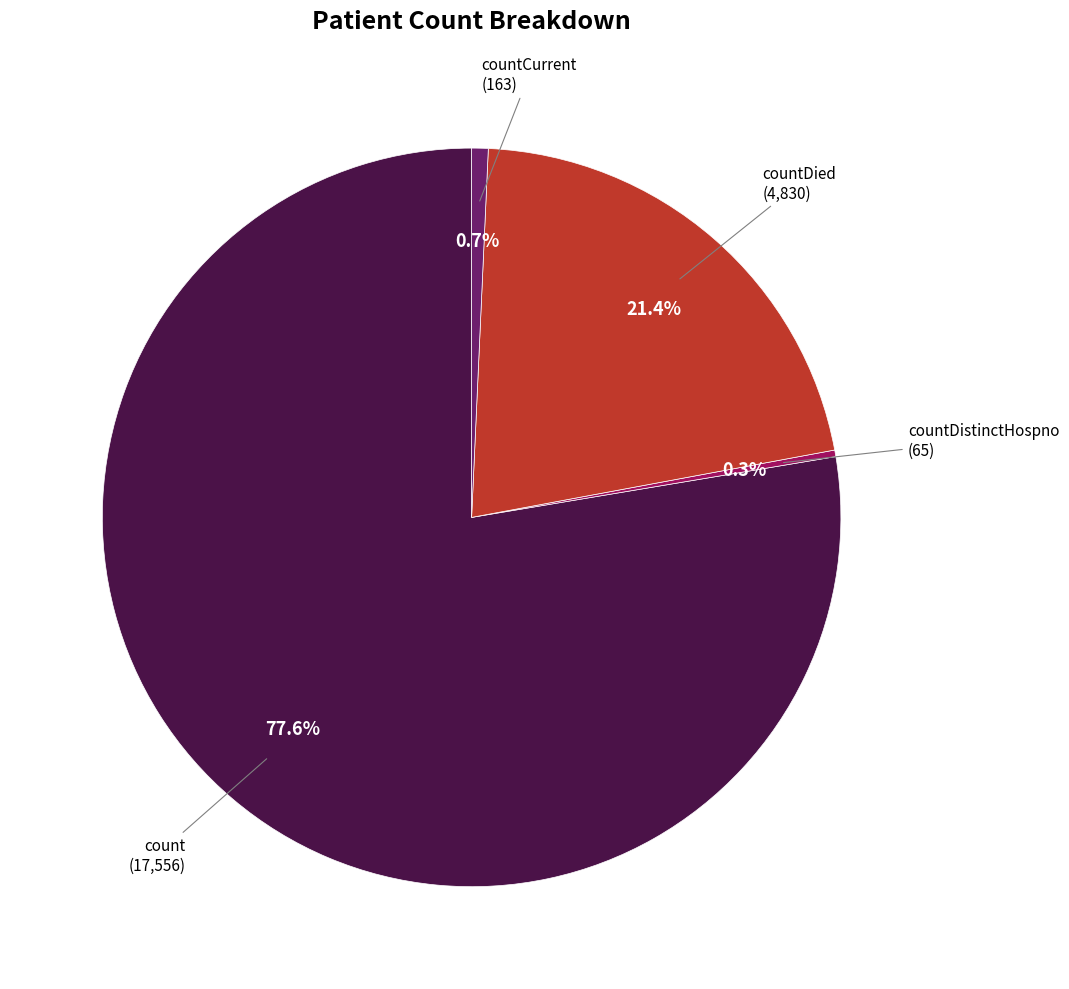

Between countDistinctHospno (65) and countDied (4,830), which is larger?

countDied (4,830)